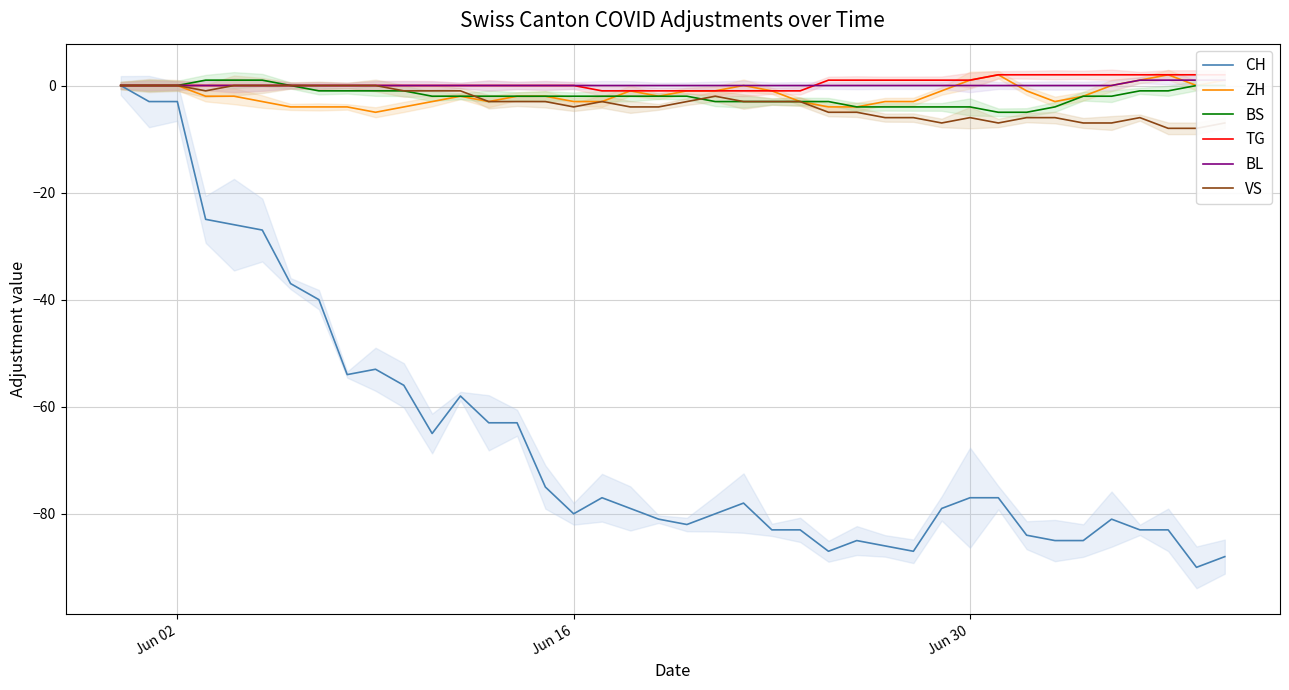

What is the maximum value shown in the chart?

2